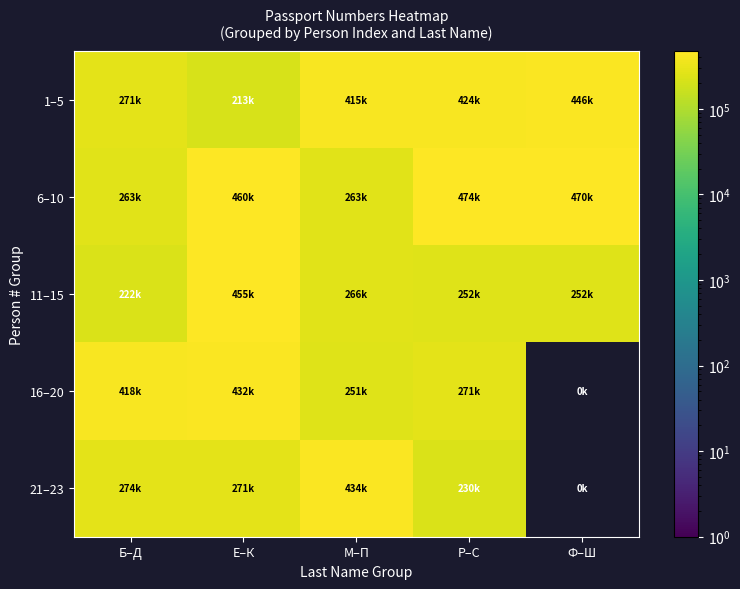

List the series in order of their peak value, lowest first.

16–20, 21–23, 1–5, 11–15, 6–10